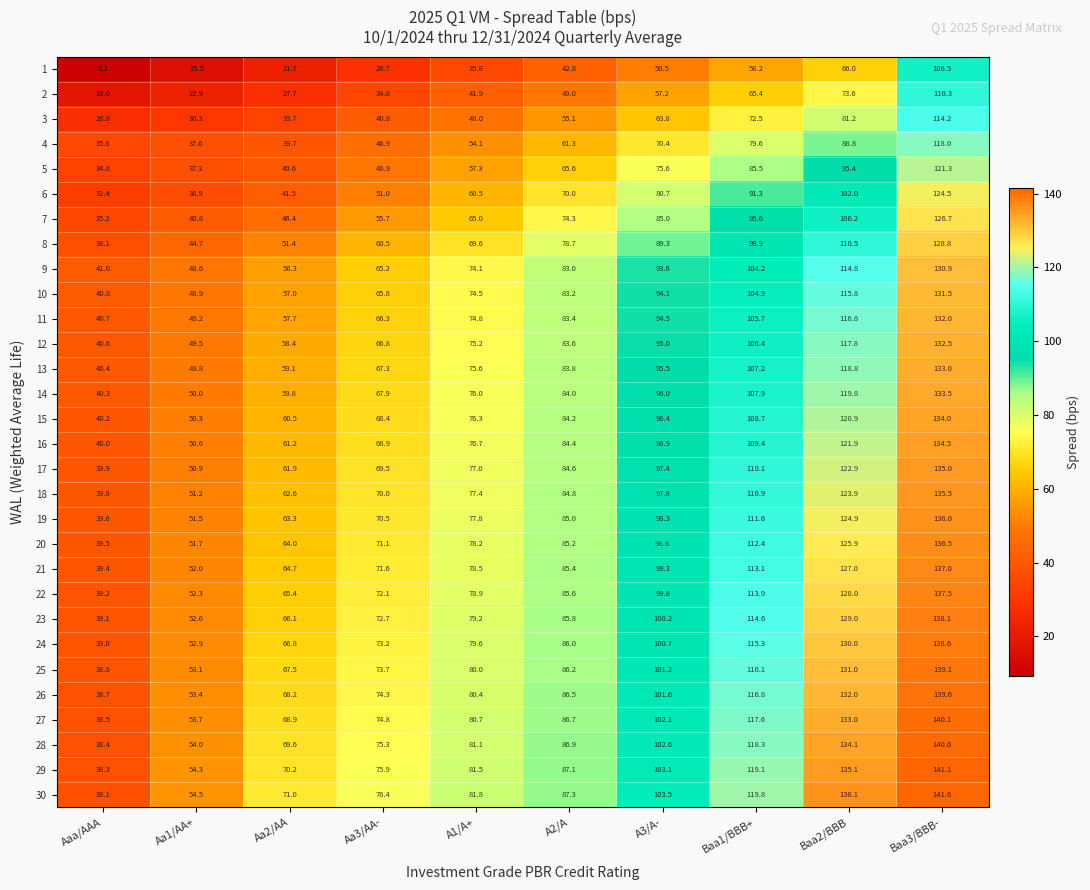

What is the sum of all 11 values?

821.1